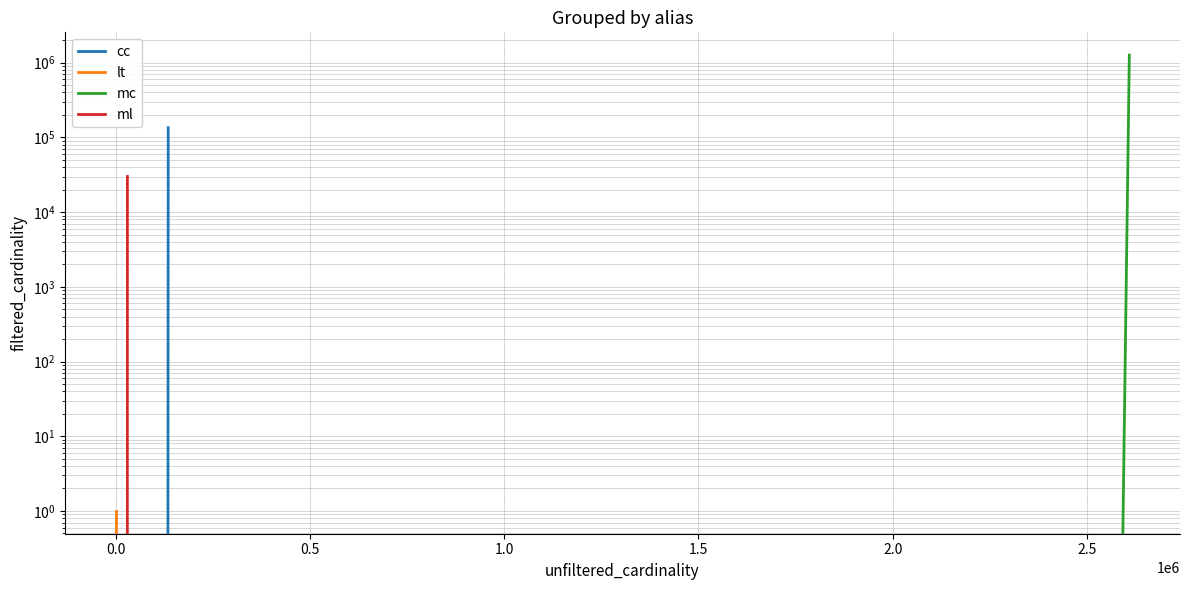

Does the chart display data point markers on the line(s)?

No